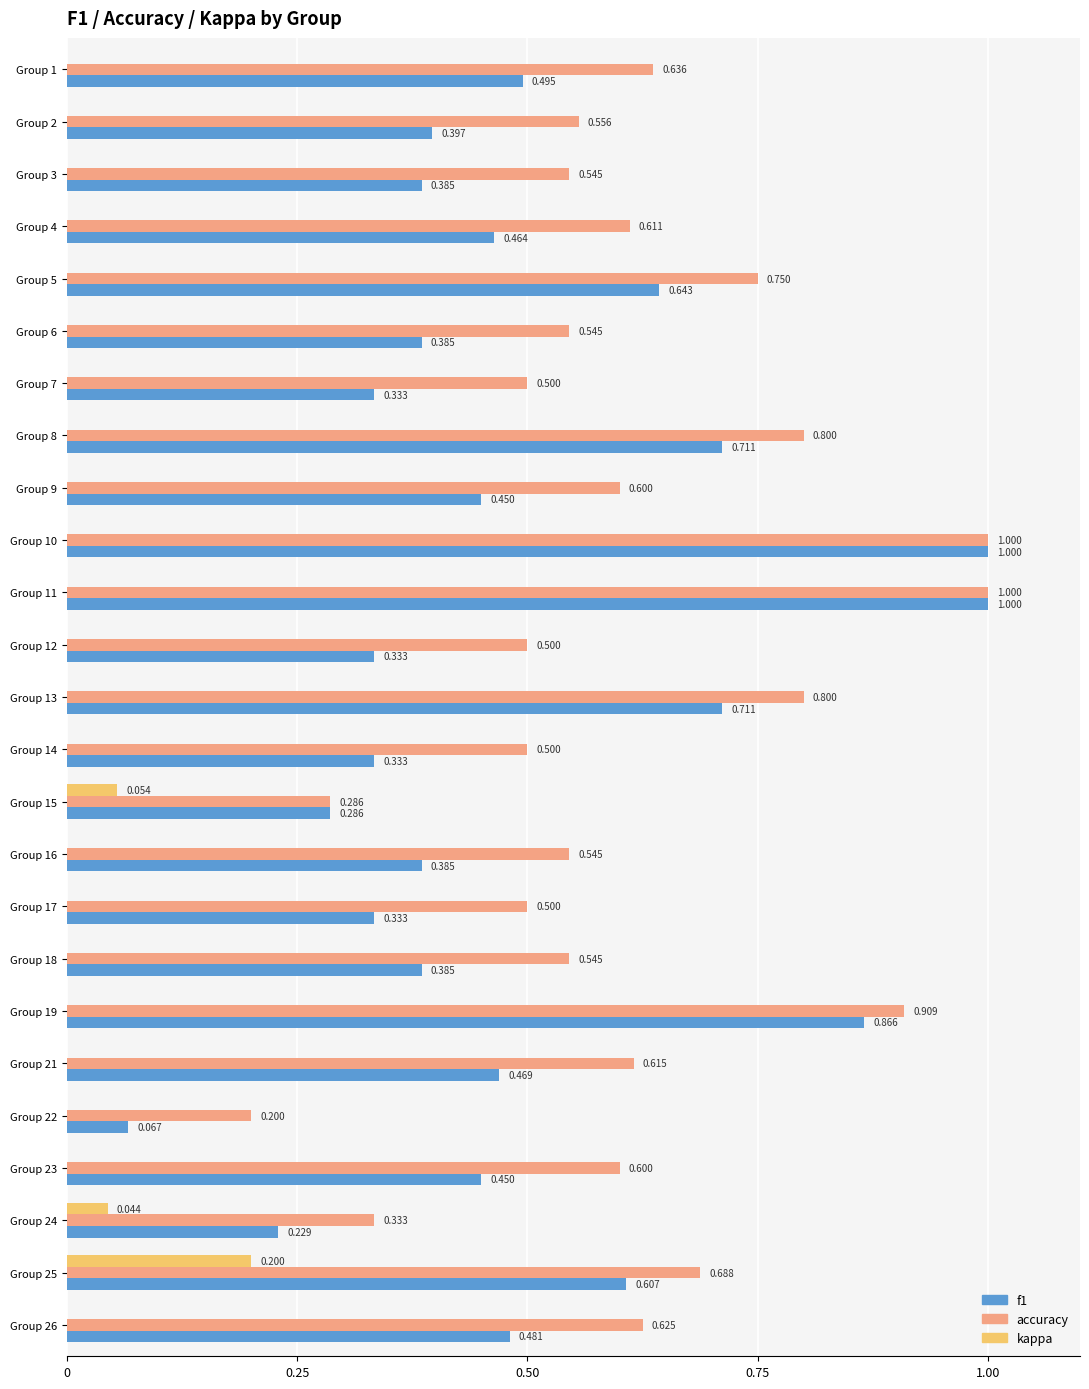

What is the difference between the second highest and minimum values in the accuracy series?

0.8